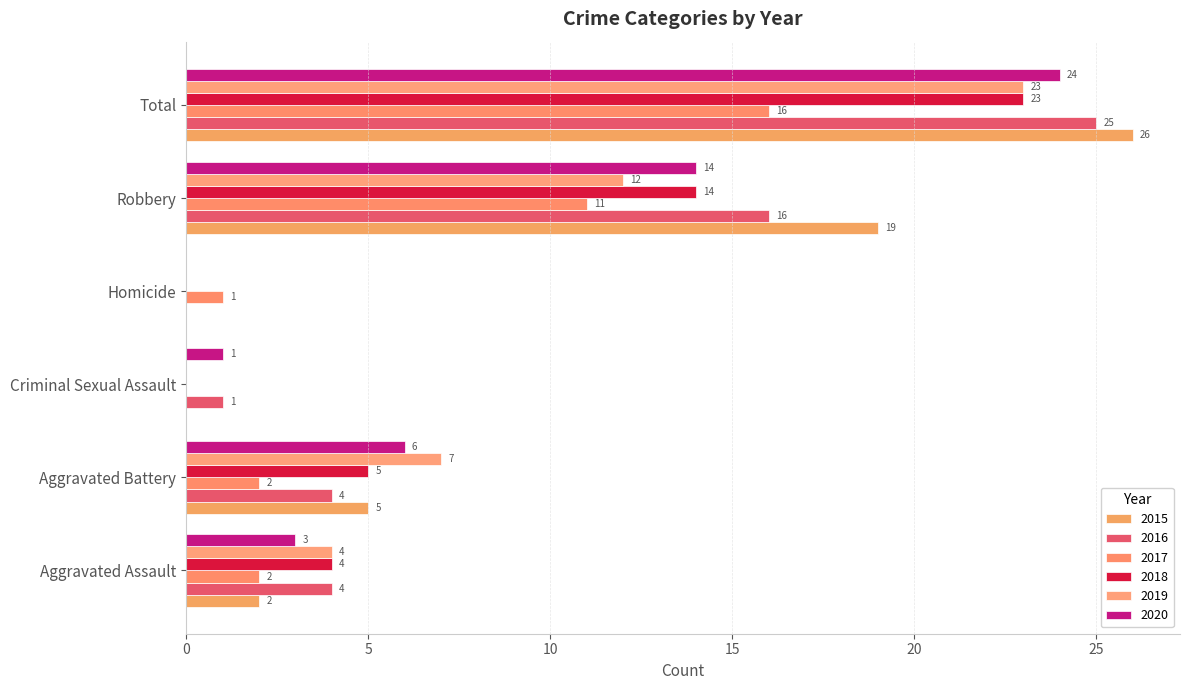

Where is 2020 nearest to the value 12?

Robbery